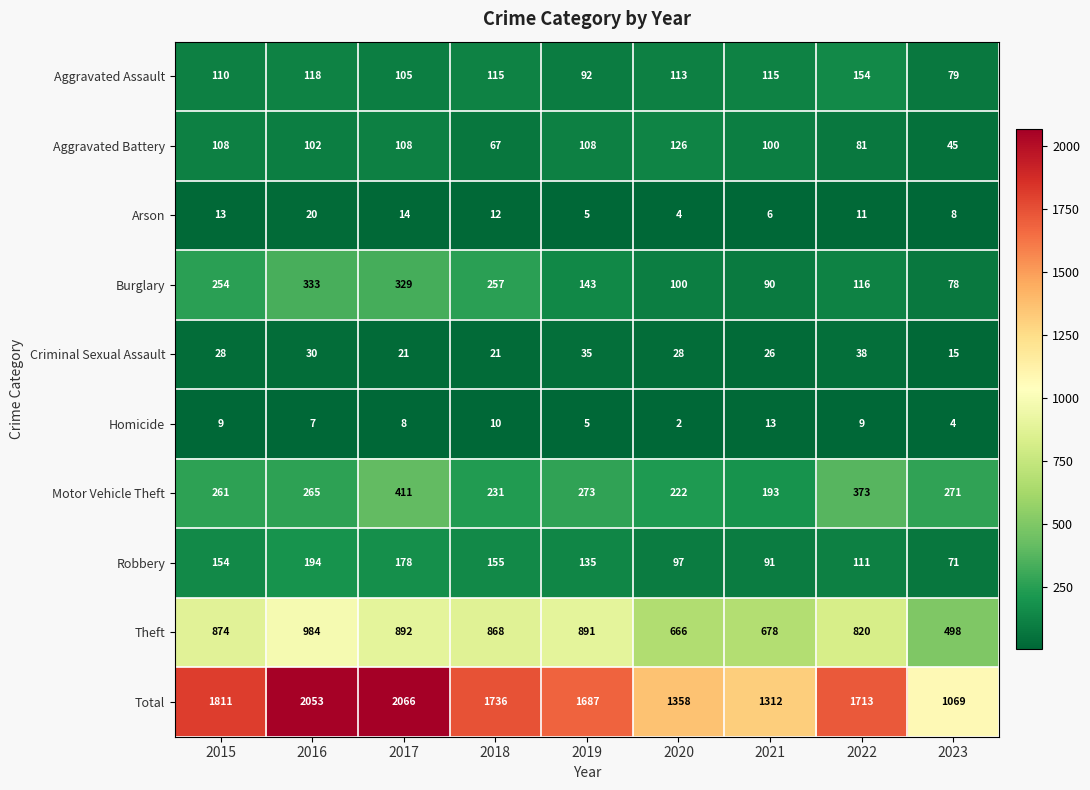

What is the difference between the highest and lowest values at 2016?

2046